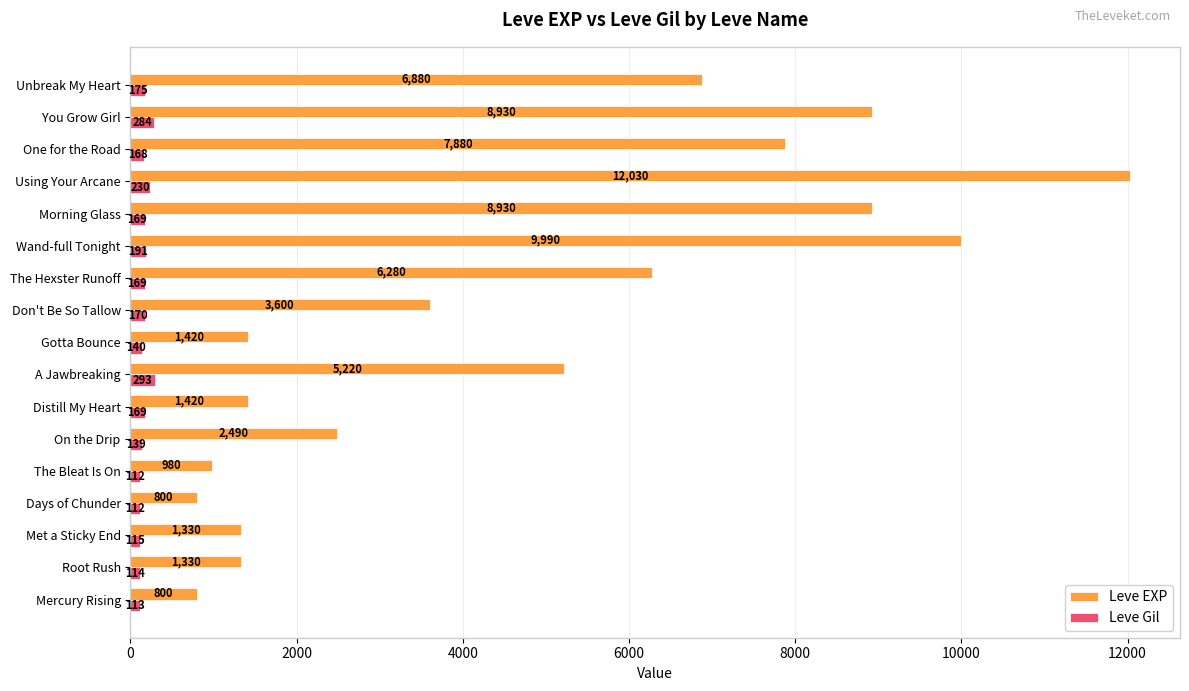

The Leve EXP series shows 3424 at The Hexster Runoff. True or false?

False